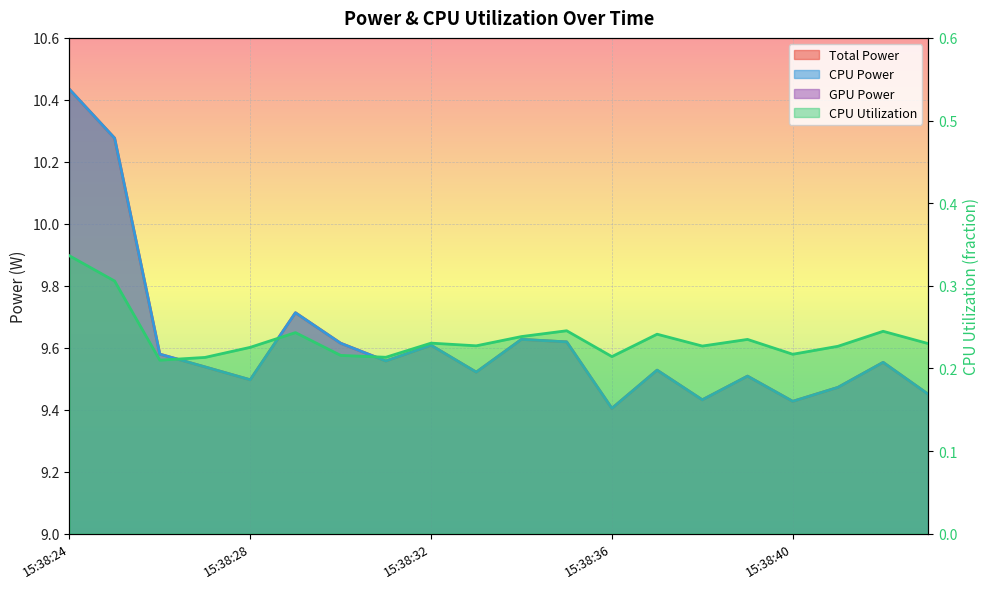

What is the value of the Total Power point at the 3rd from the left?

9.6